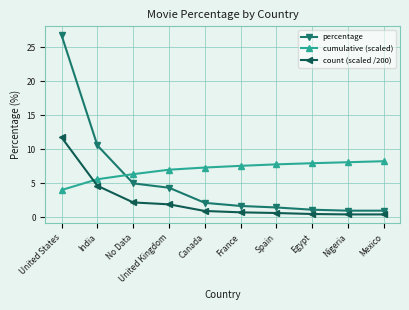

Rank the series by their average value, from lowest to highest.

count (scaled /200), percentage, cumulative (scaled)